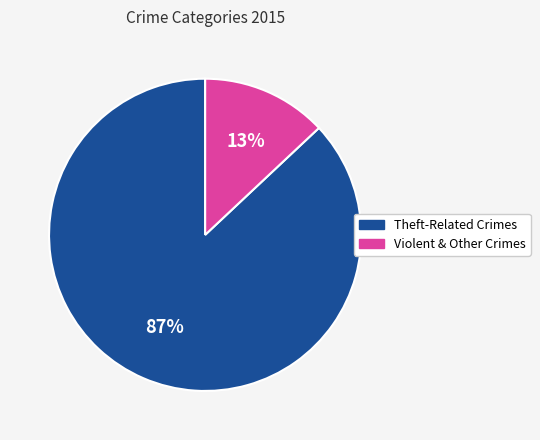

To the nearest percent, what is the difference between the largest and smallest slice percentages?

74%